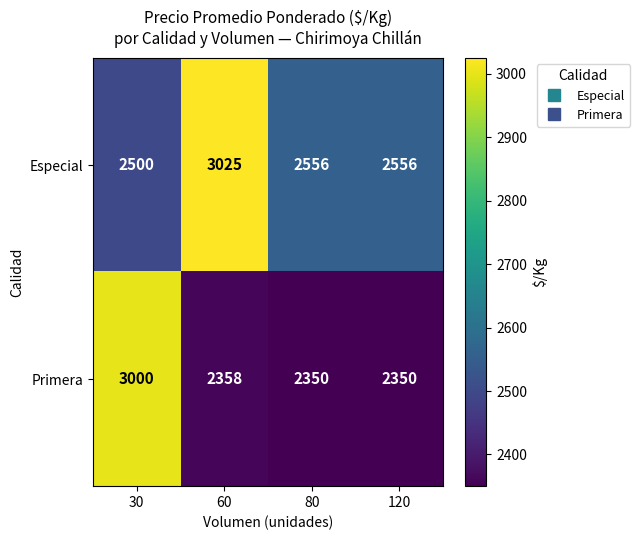

What is the total value across all series at 80?

4906